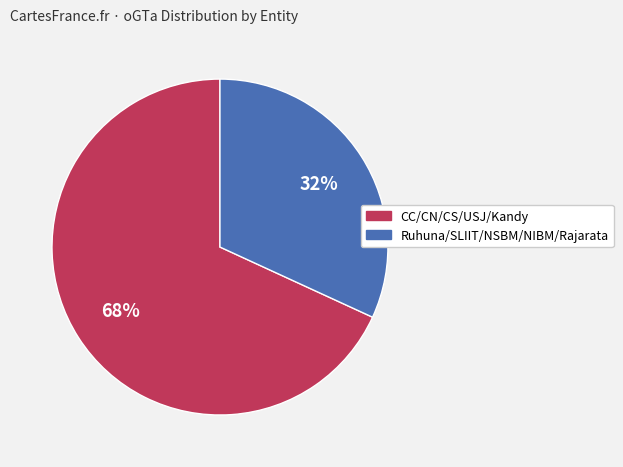

To the nearest percent, what is the difference between the largest and smallest slice percentages?

36%